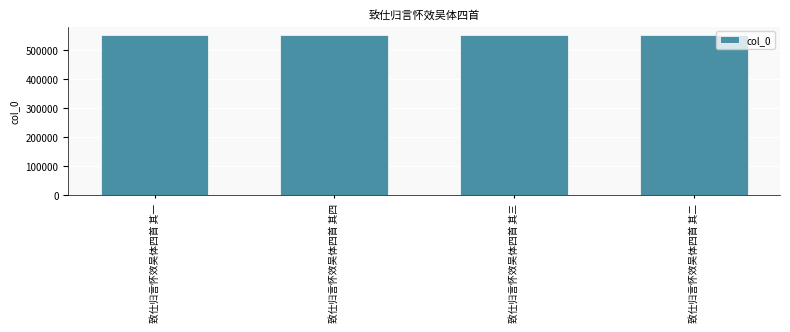

What is the smallest value displayed?

555114